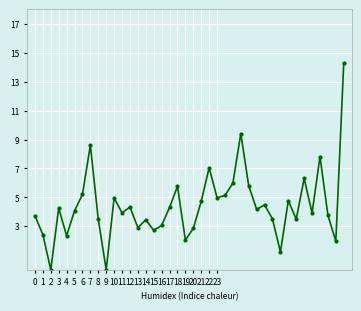

True or false: the data has more than 0 interior local peaks.

True